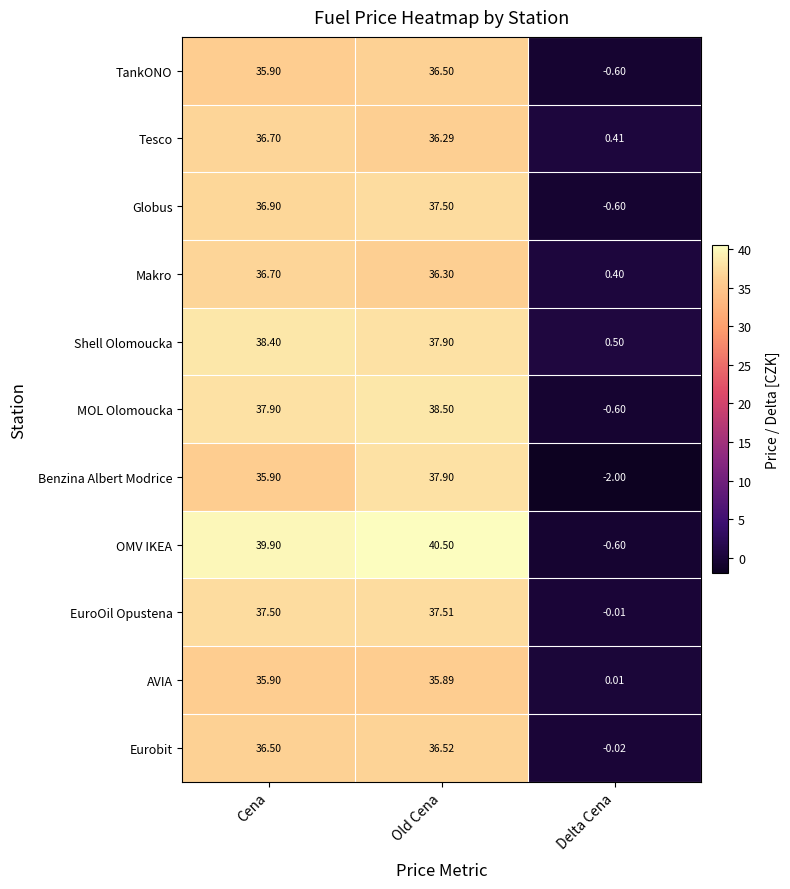

Between Cena and Old Cena, which series saw the biggest shift?

Benzina Albert Modrice